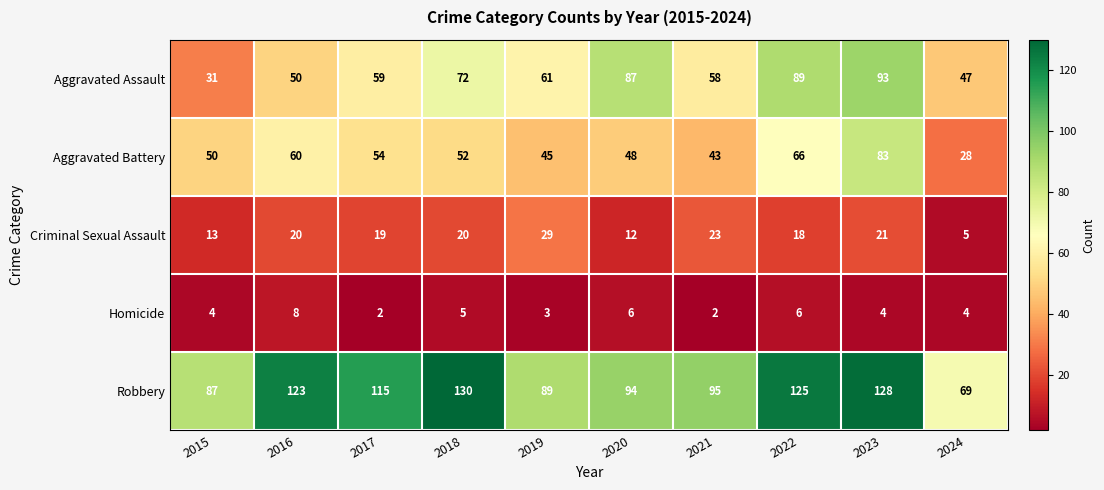

The Criminal Sexual Assault series shows 13 at 2015. True or false?

True